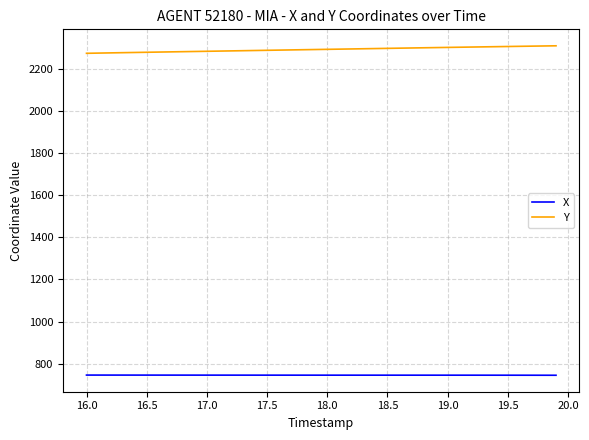

What is the minimum value shown in the chart?

745.2